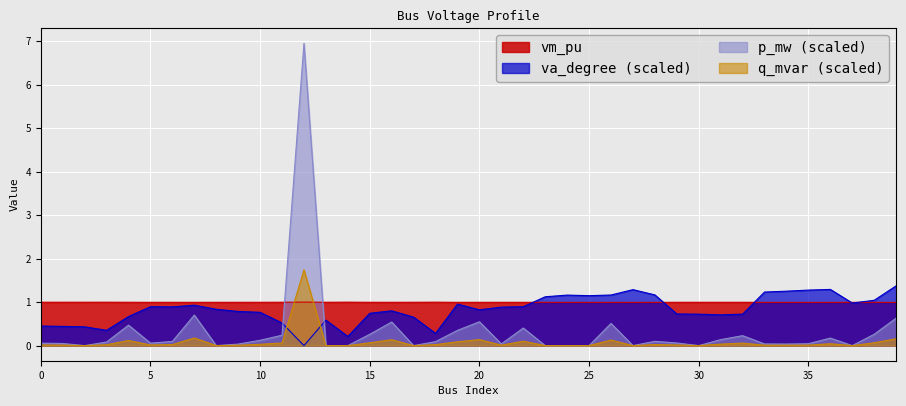

Which series ends up on top after the final intersection of vm_pu and va_degree?

va_degree